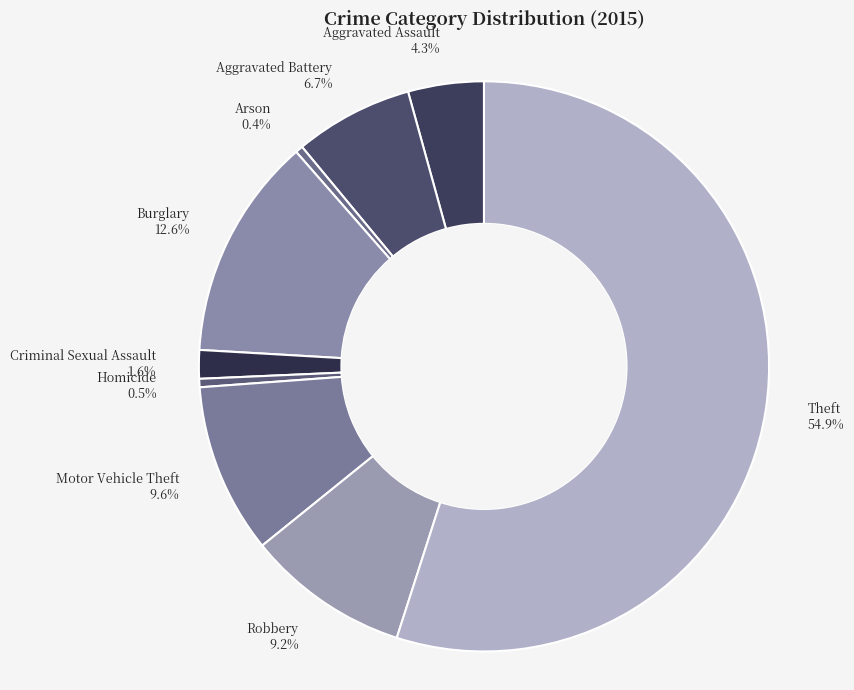

What is the total percentage of Aggravated Assault 4.3% and Aggravated Battery 6.7%?

11.0%